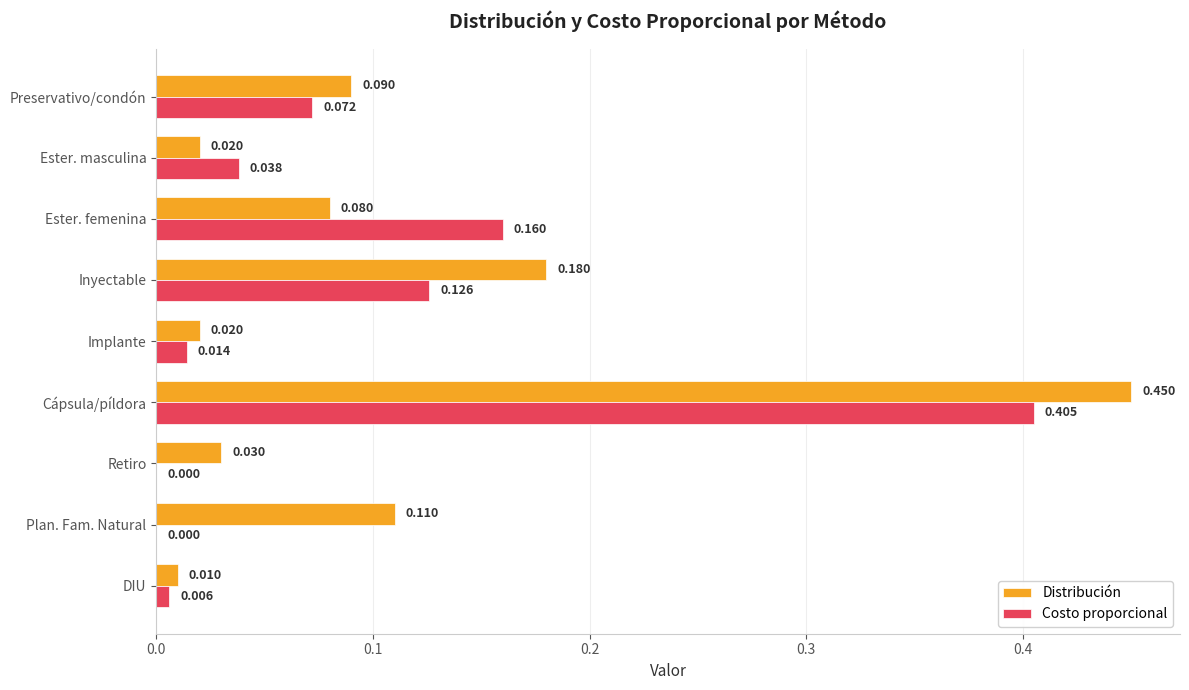

Which category has the highest value in the Distribución series?

Cápsula/píldora